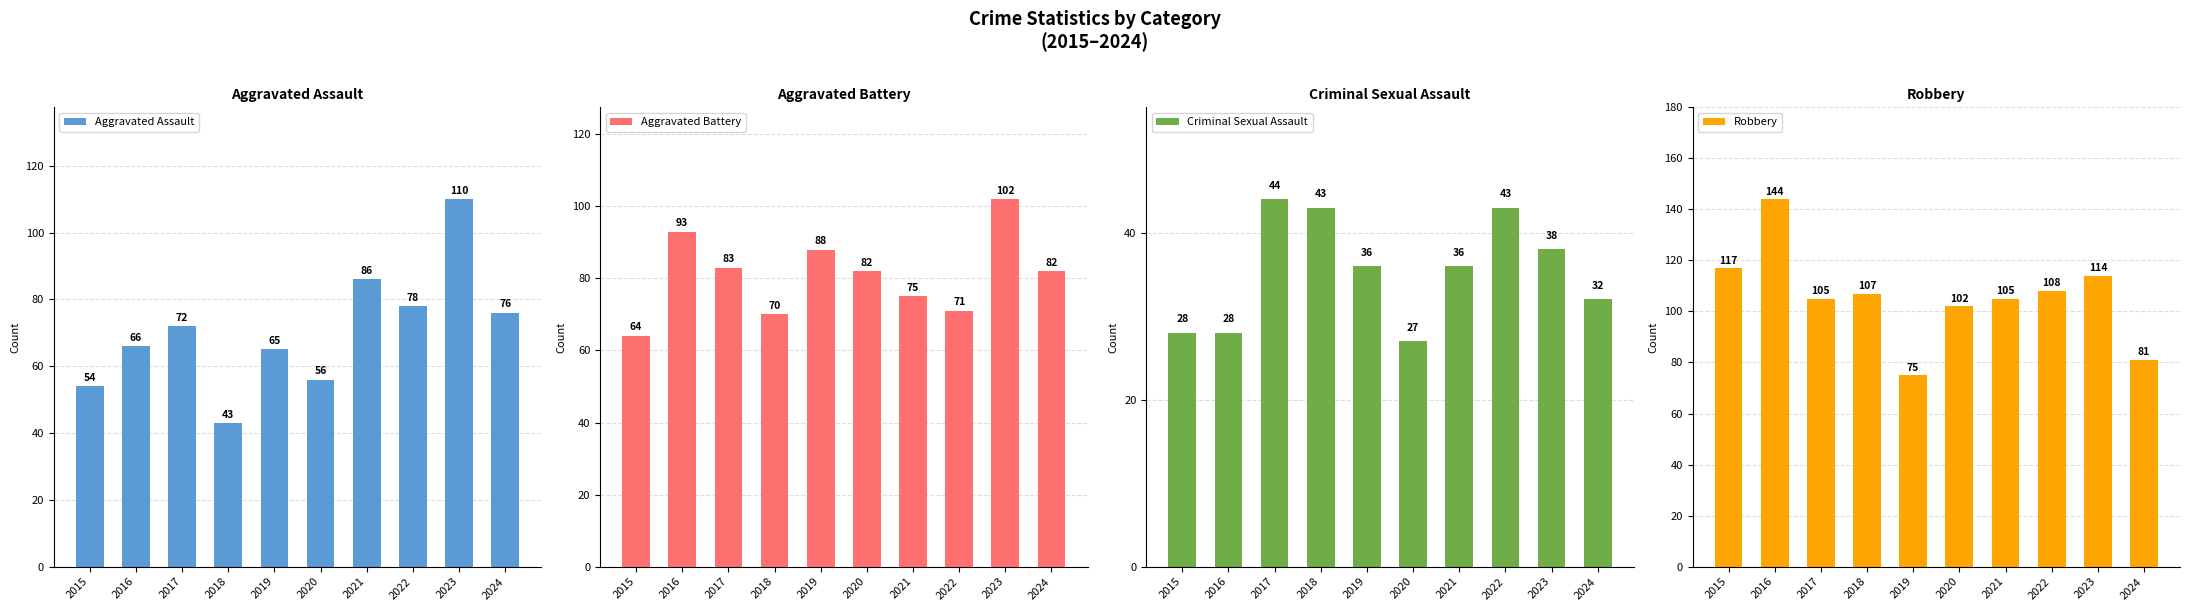

List the labels in order of Aggravated Battery value, smallest first.

2015, 2018, 2022, 2021, 2020, 2024, 2017, 2019, 2016, 2023